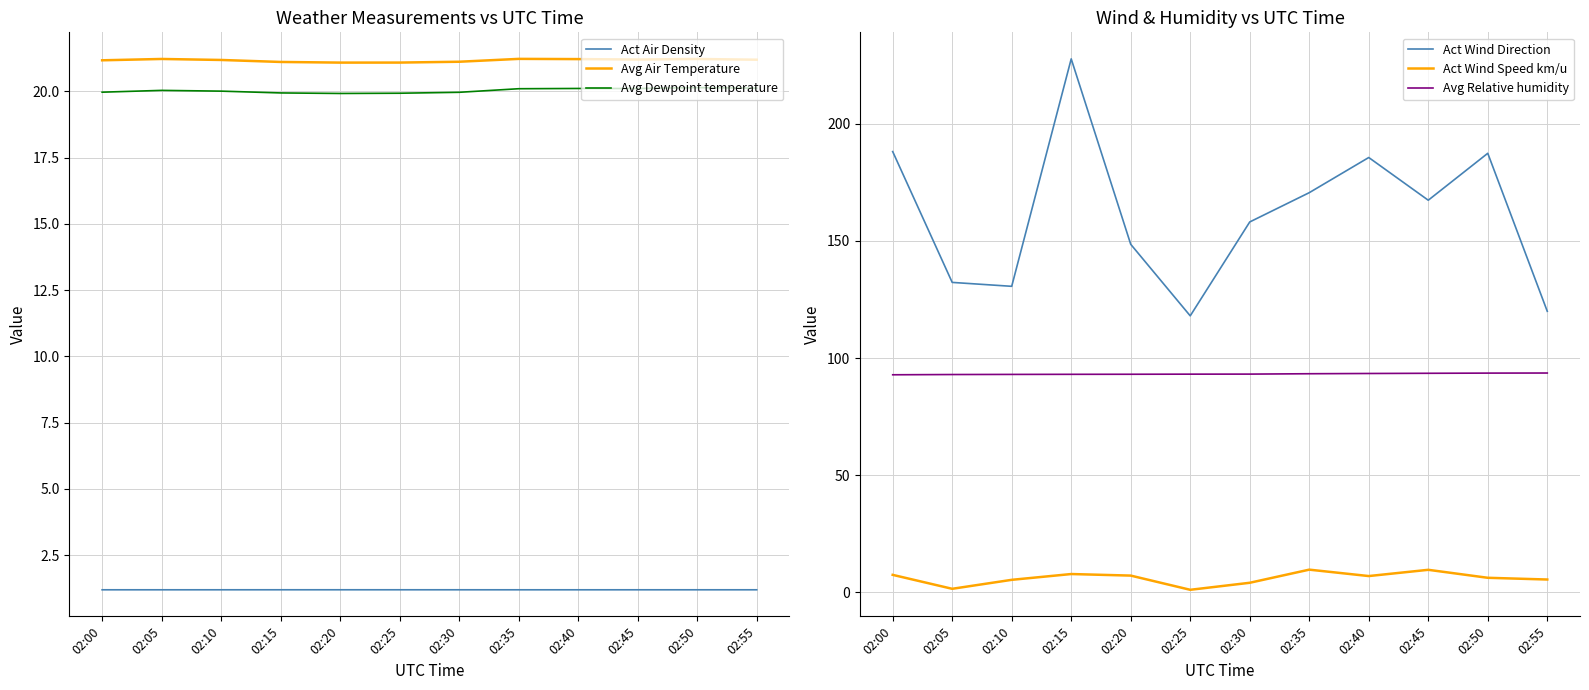

List the series in order of their peak value, highest first.

Act Wind Direction, Avg Relative humidity, Avg Air Temperature, Avg Dewpoint temperature, Act Wind Speed km/u, Act Air Density